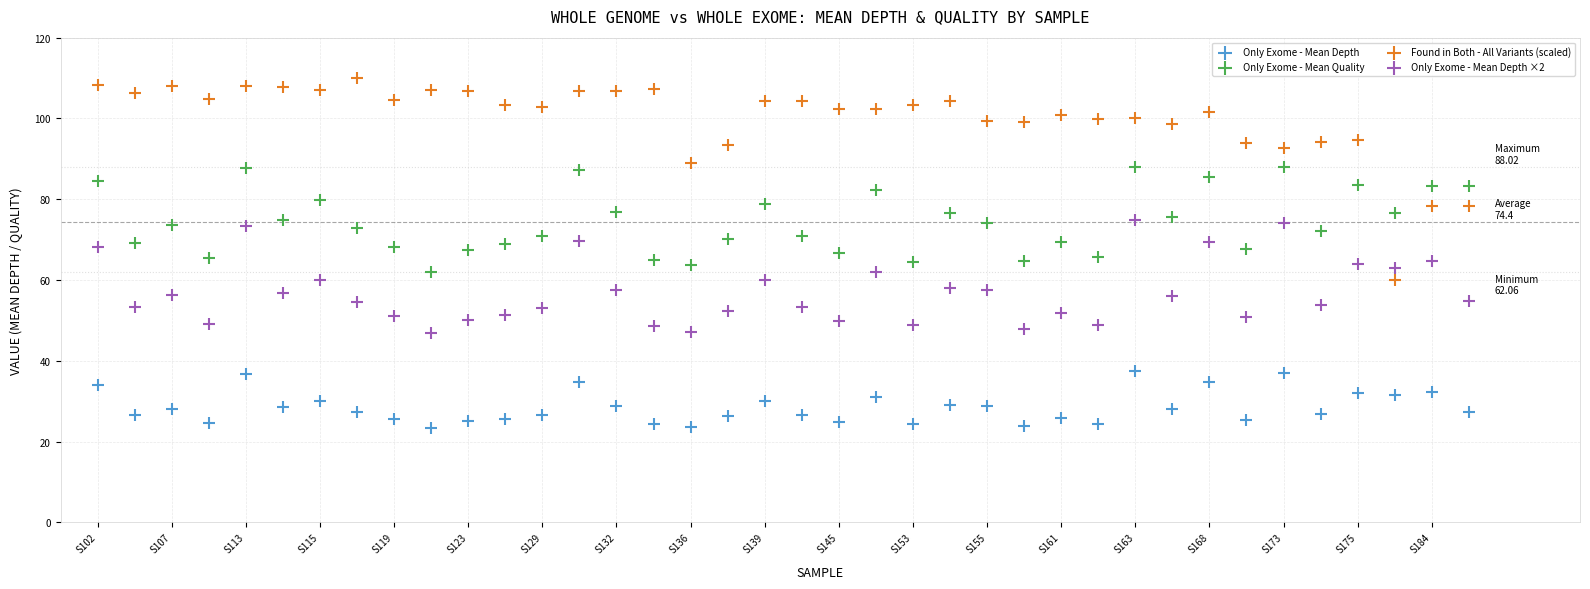

Which series has the widest spread of Y values?

Found in Both - All Variants (scaled)